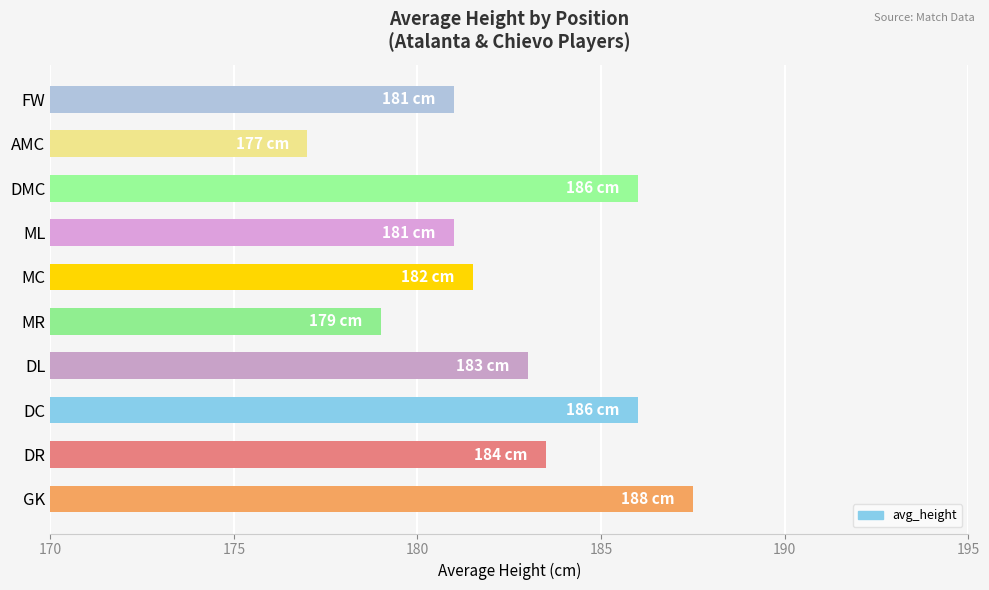

The chart shows a value of 39.9 at DMC. True or false?

False